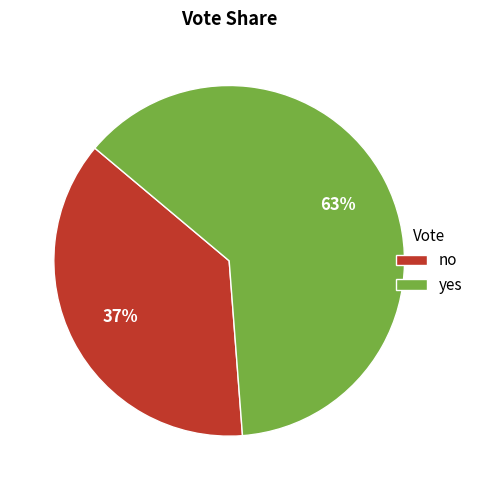

To the nearest percent, what percentage of the pie is no?

37%